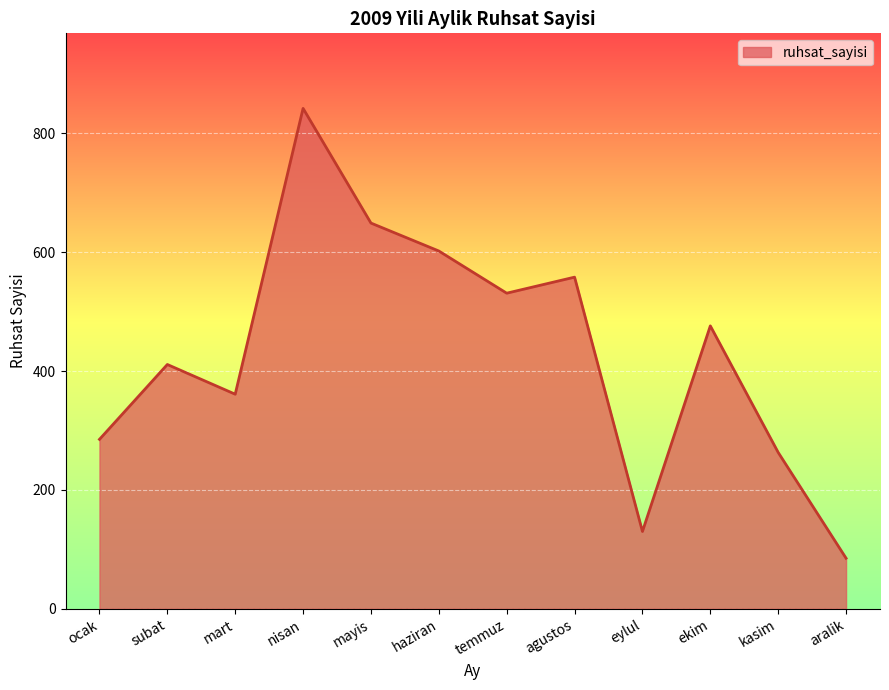

Approximately how many times larger is the value at kasim compared to nisan?

0.3